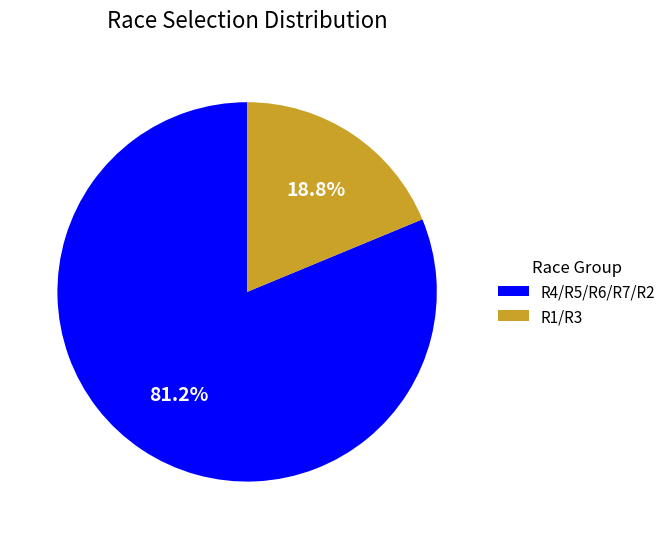

How many segments does this pie chart have?

2